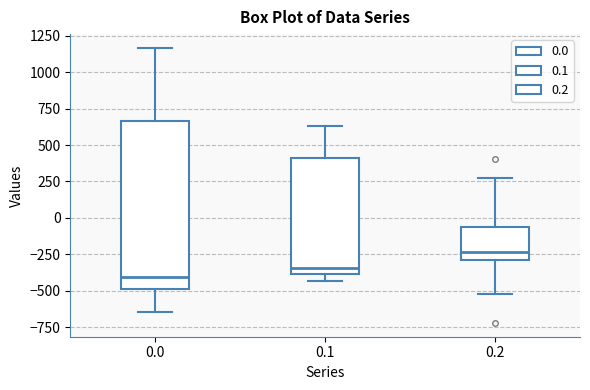

Which box has the highest median line?

0.2